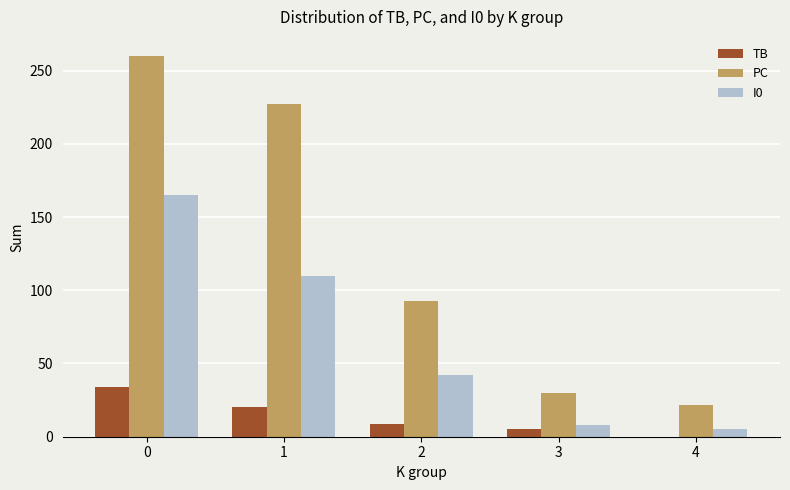

What is the maximum value shown in the chart?

260